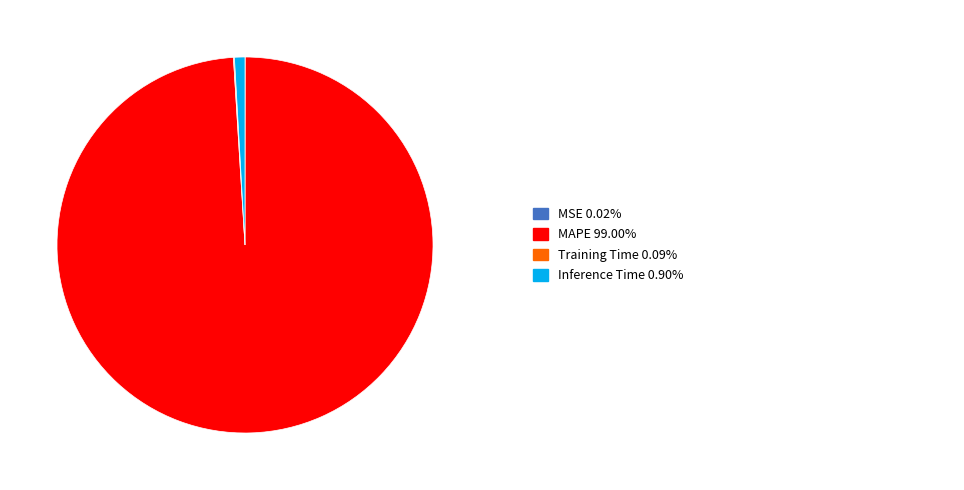

Is there any slice that represents more than half of the pie?

Yes